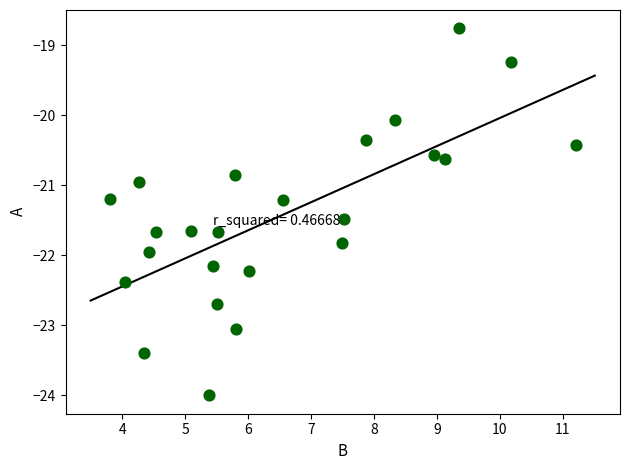

What is the range of Y values (max minus min)?

5.2